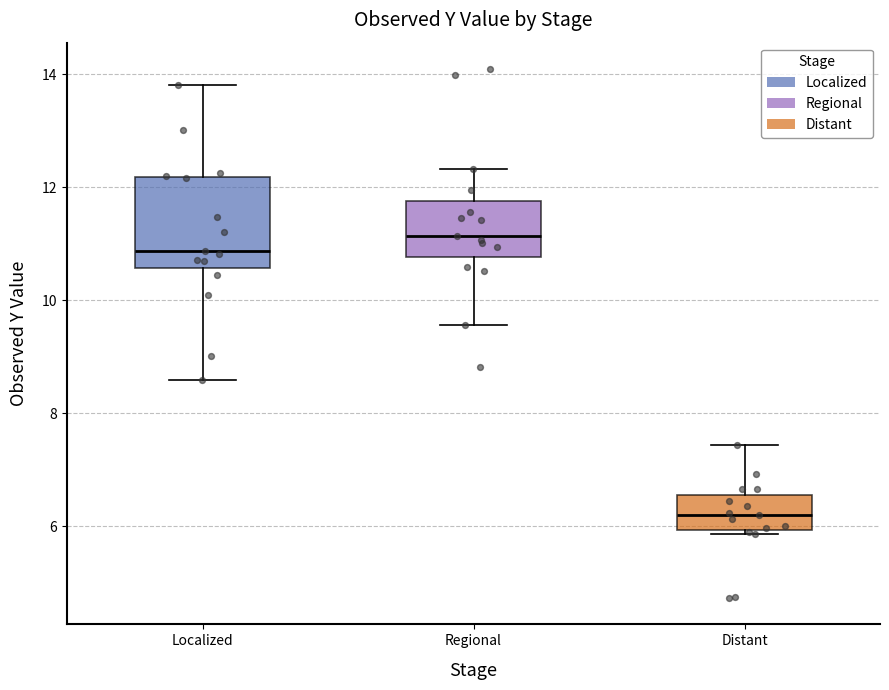

Reading left to right, read every box against the y-axis: the position of its median line, the range the box covers, and the ends of its whiskers. The values are not printed on the chart, so give them approximately, as read against the axis.

Localized: median 10.8, box 10.6 to 12.2, whiskers 8.6 to 13.8
Regional: median 11.2, box 10.8 to 11.8, whiskers 9.6 to 12.4
Distant: median 6.2, box 6.0 to 6.6, whiskers 5.8 to 7.4